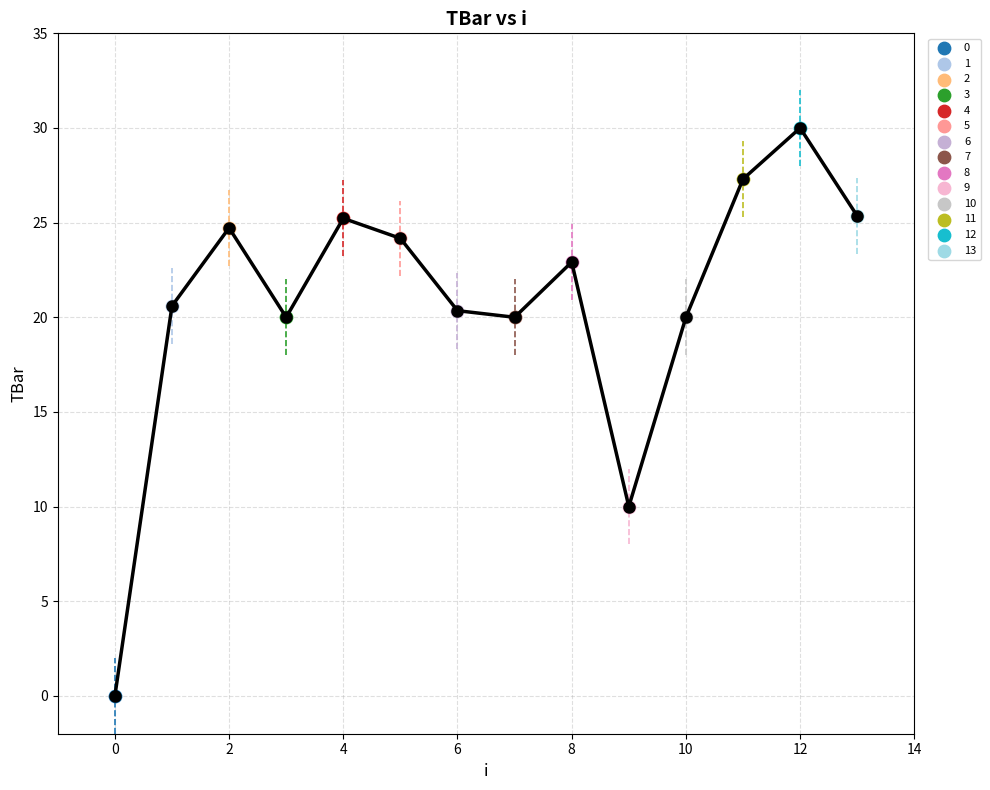

What are all the series names shown in the legend?

0, 1, 2, 3, 4, 5, 6, 7, 8, 9, 10, 11, 12, 13